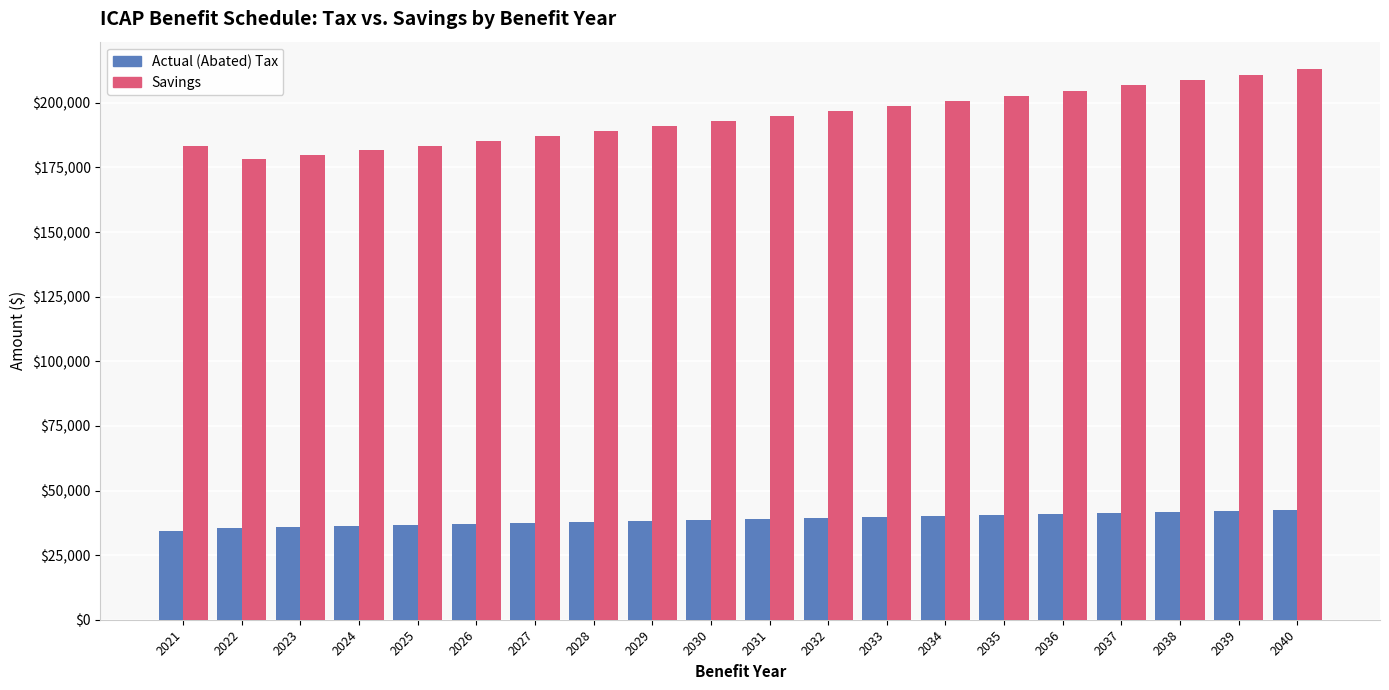

What is the total value across all series at 2026?

222351.0